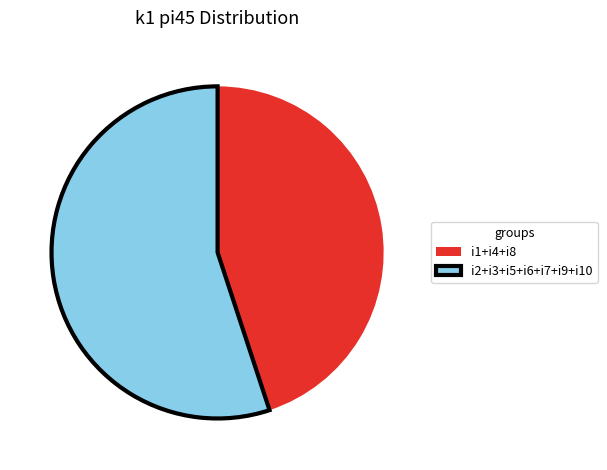

Count the number of slices in the pie.

2